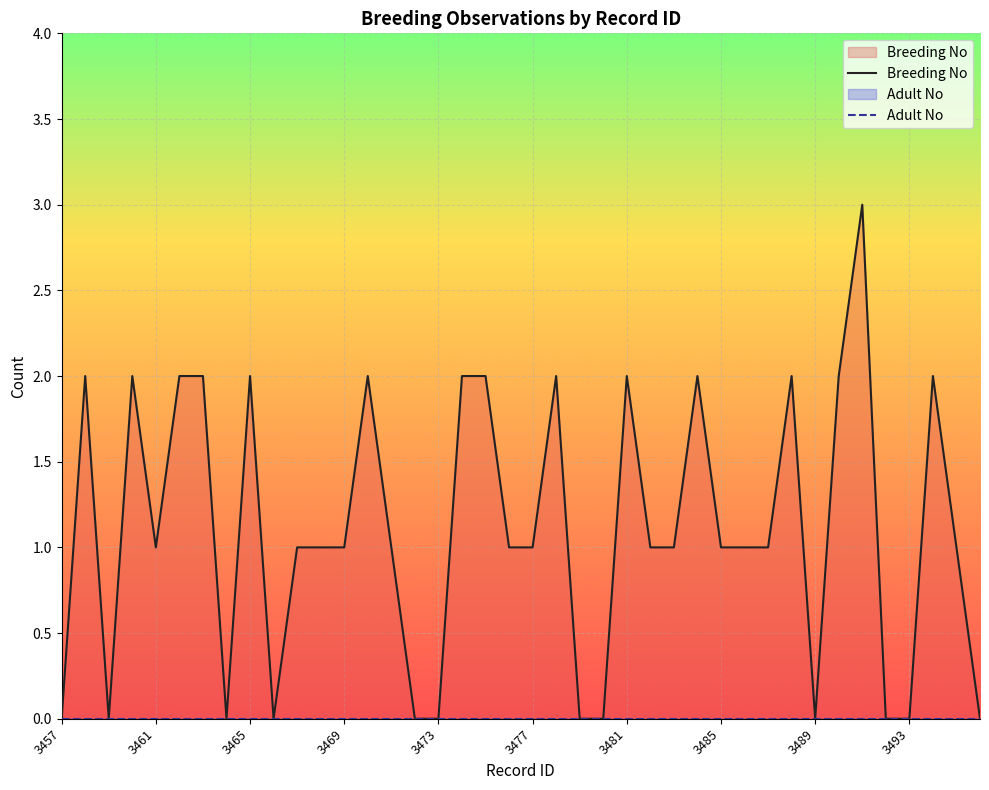

True or false: Breeding No and Adult No cross at least once.

False